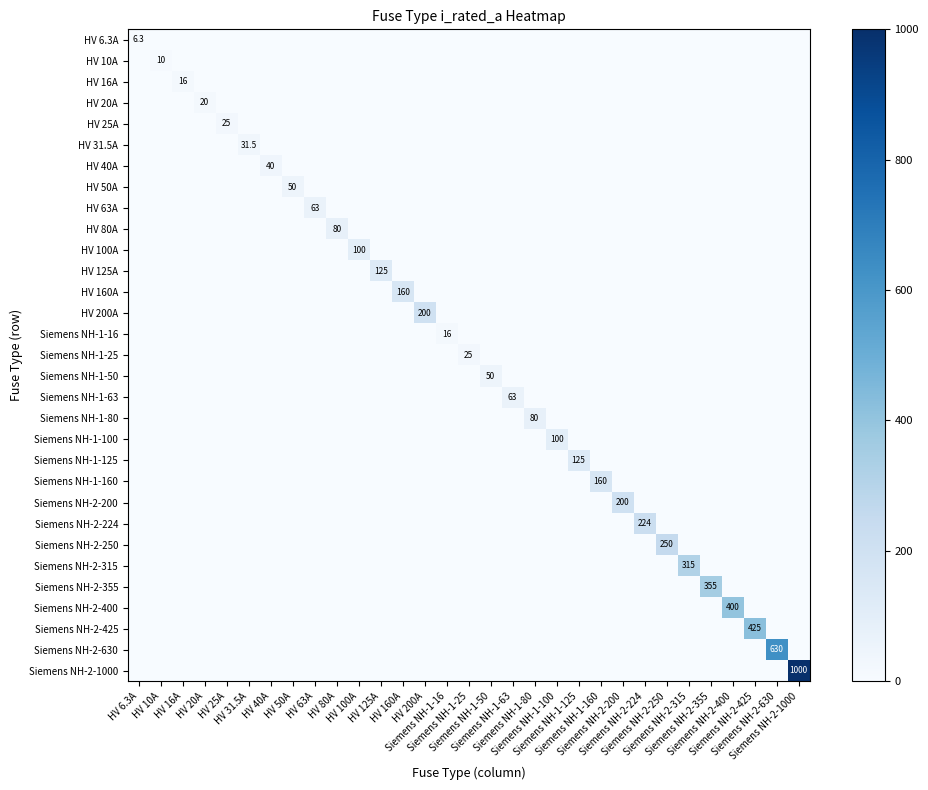

Which category has the highest value in the Siemens NH-2-355 series?

Siemens NH-2-355